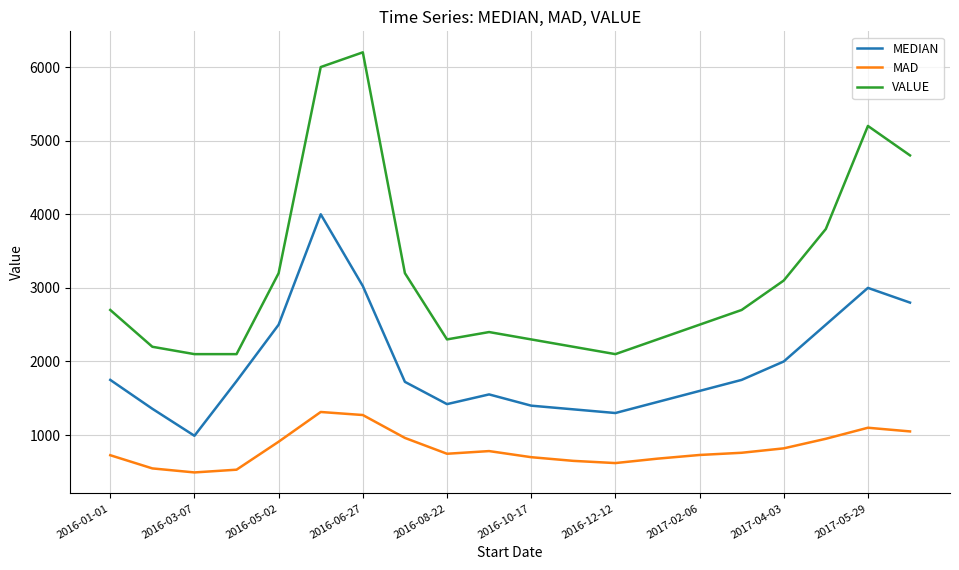

Which series has the largest total across all categories?

VALUE